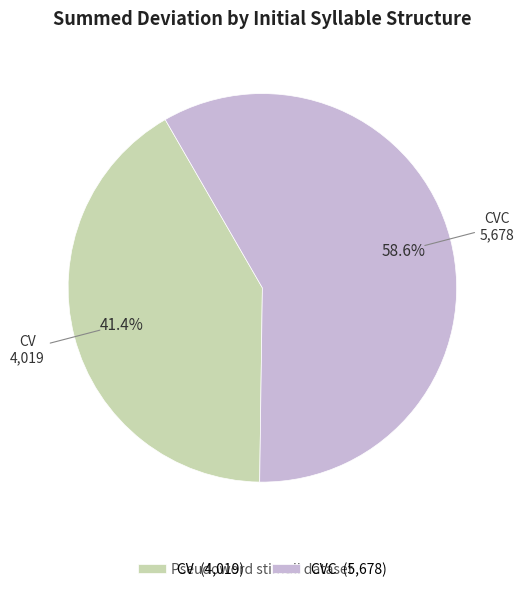

Rank the categories by value from highest to lowest.

CVC (5,678), CV (4,019)